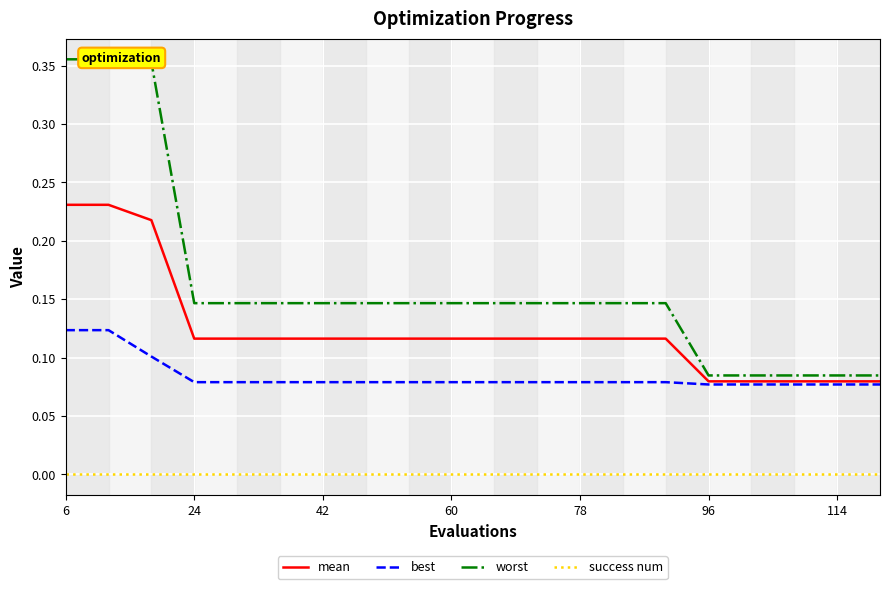

True or false: success num and mean intersect in this chart.

False